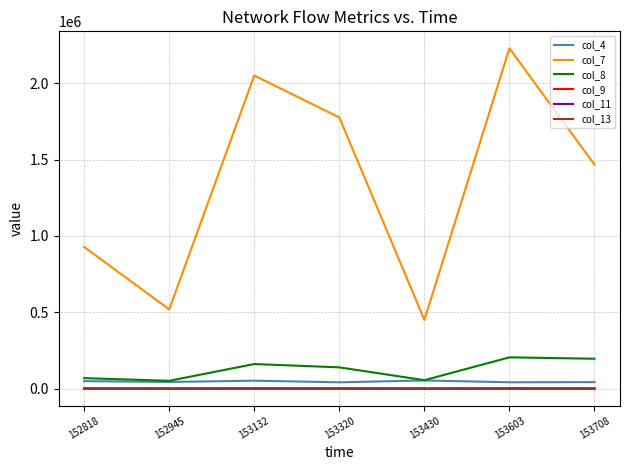

What is the maximum value for col_7?

2228520.0